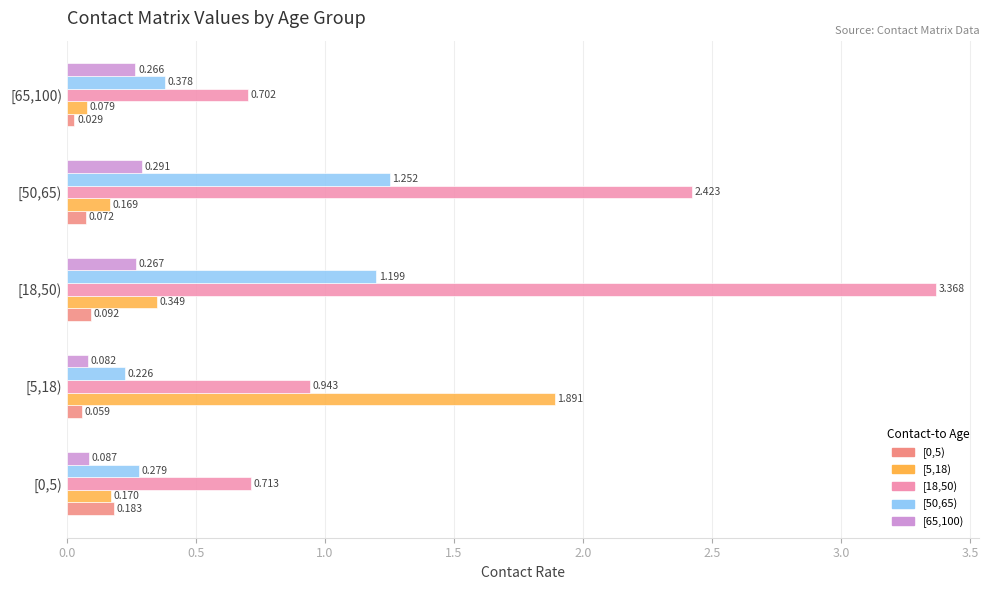

Is the value of [65,100) at [5,18) greater than the value of [18,50) at [0,5)?

No